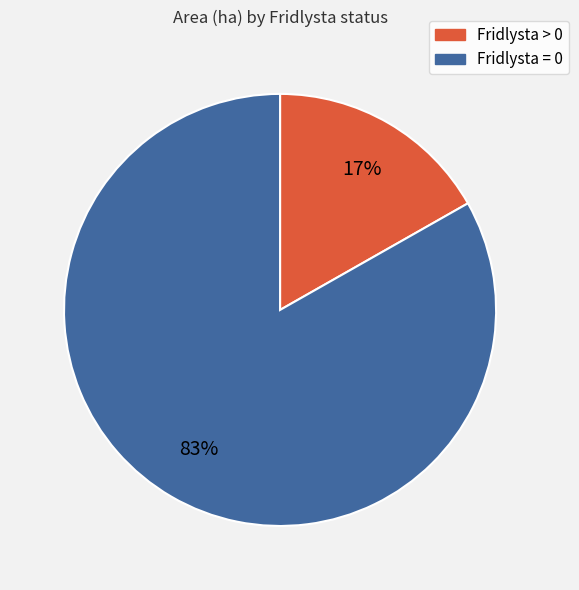

Does any single category account for the majority?

Yes